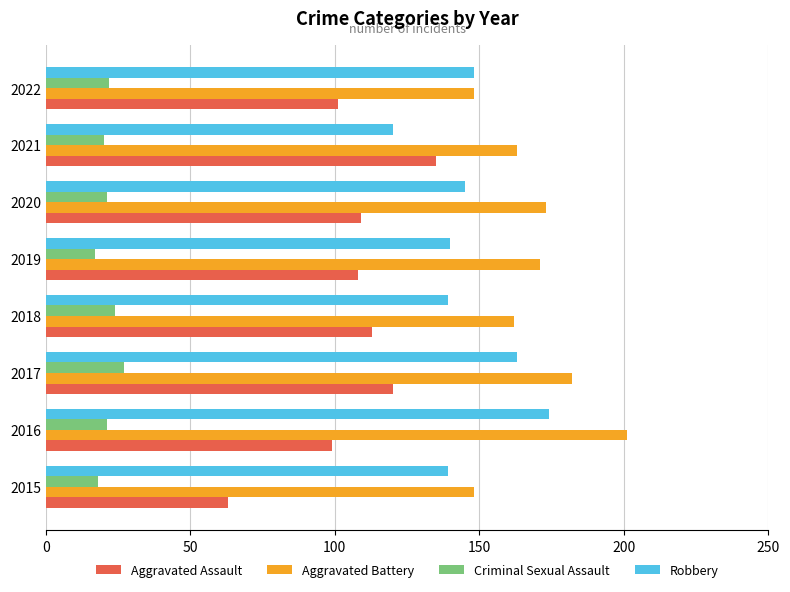

What is the minimum value shown in the chart?

17